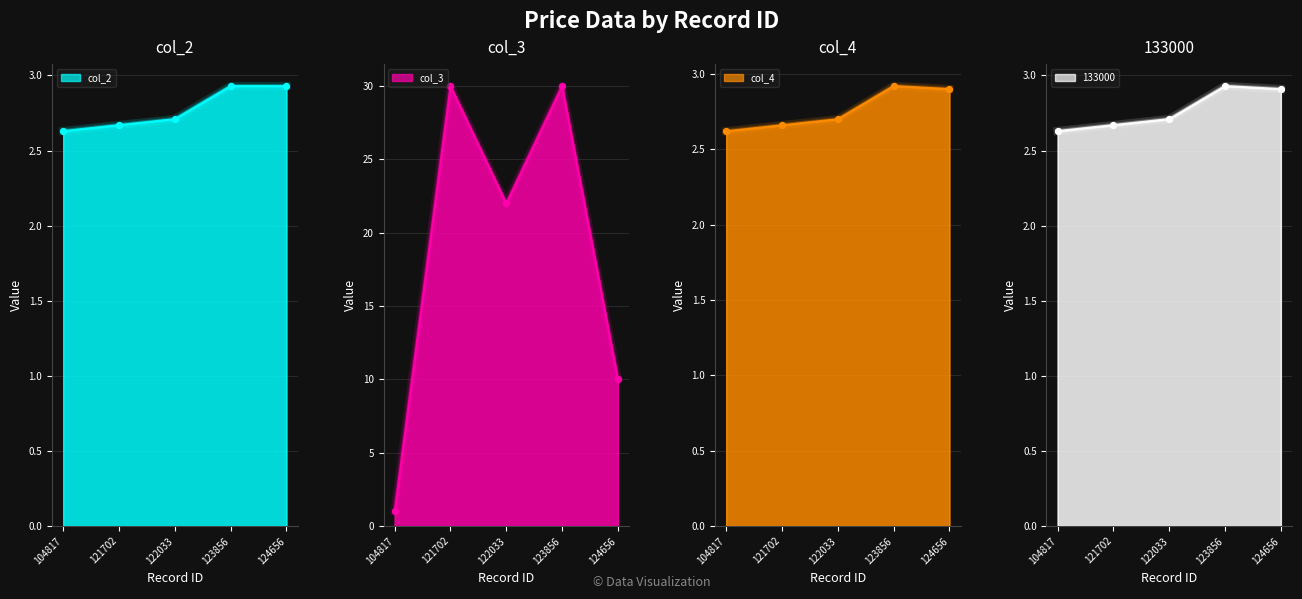

What is the total value across all series at 121702?

38.0